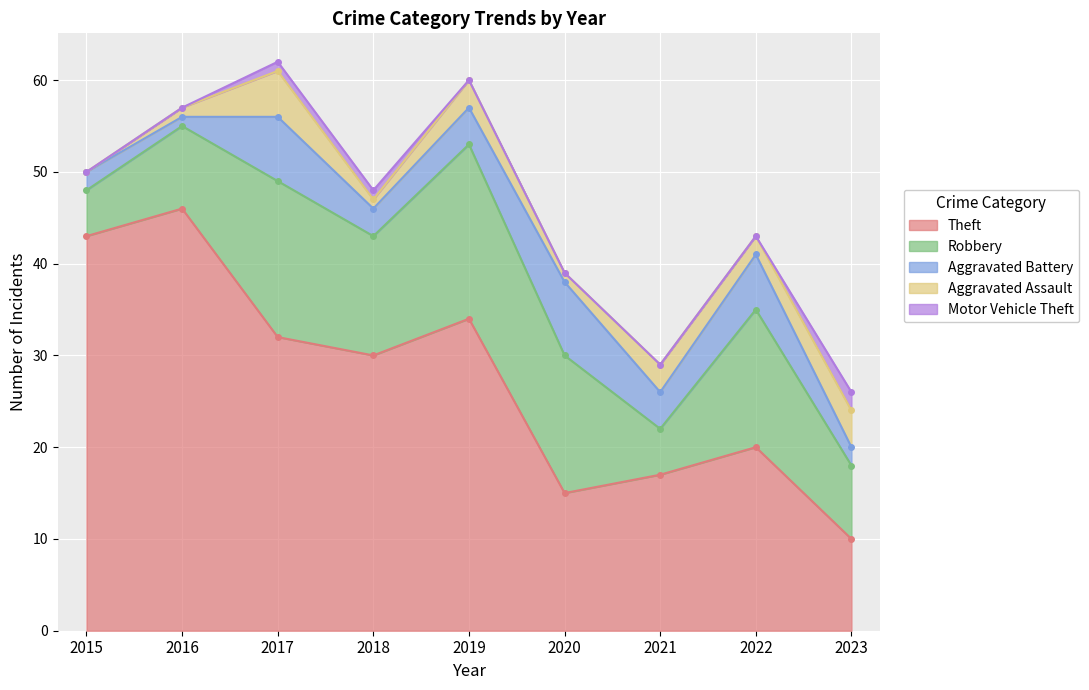

The Robbery series shows 7 at 2020. True or false?

False